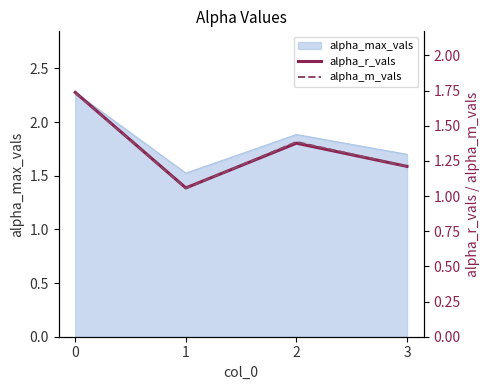

True or false: alpha_r_vals has a value of 2.5 at 0.

False